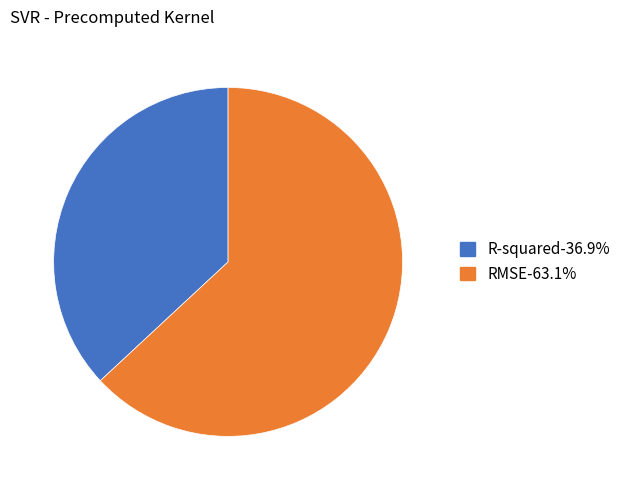

Do R-squared and RMSE together represent more than half of the pie?

Yes